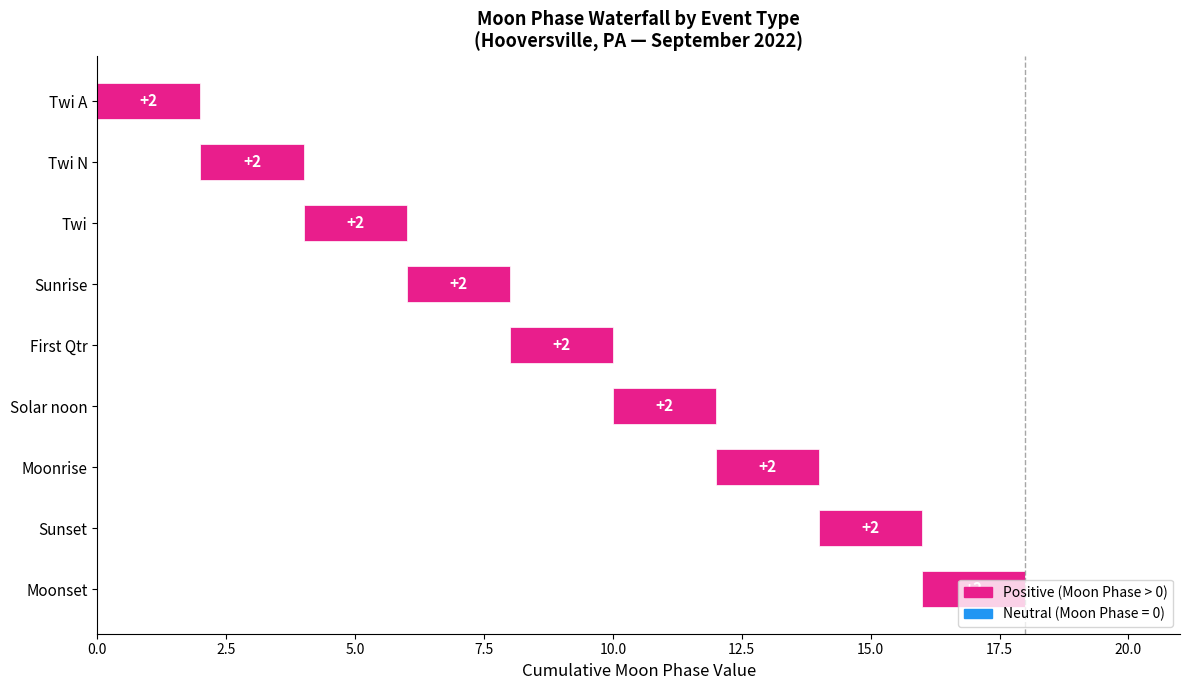

Are the bars horizontal?

Yes